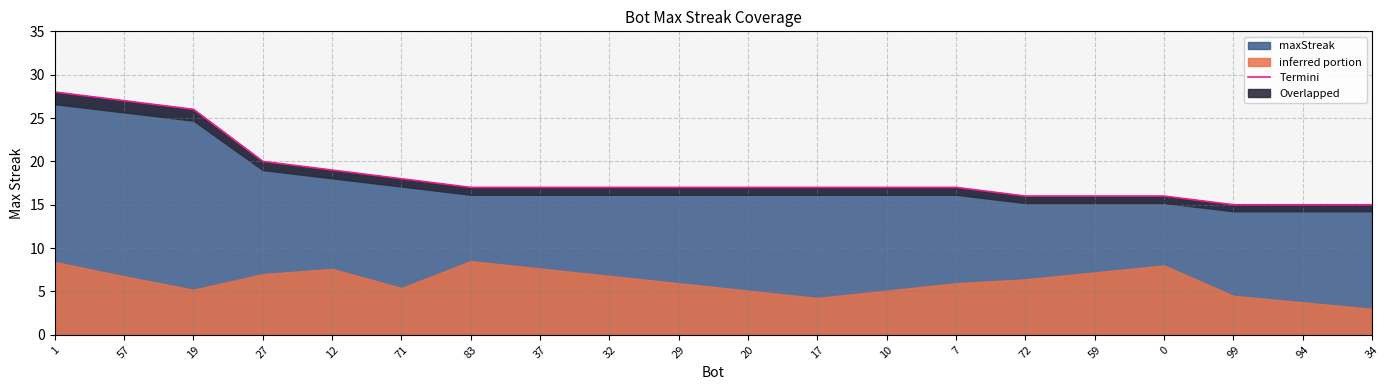

Which category has the lowest value across all series?

99